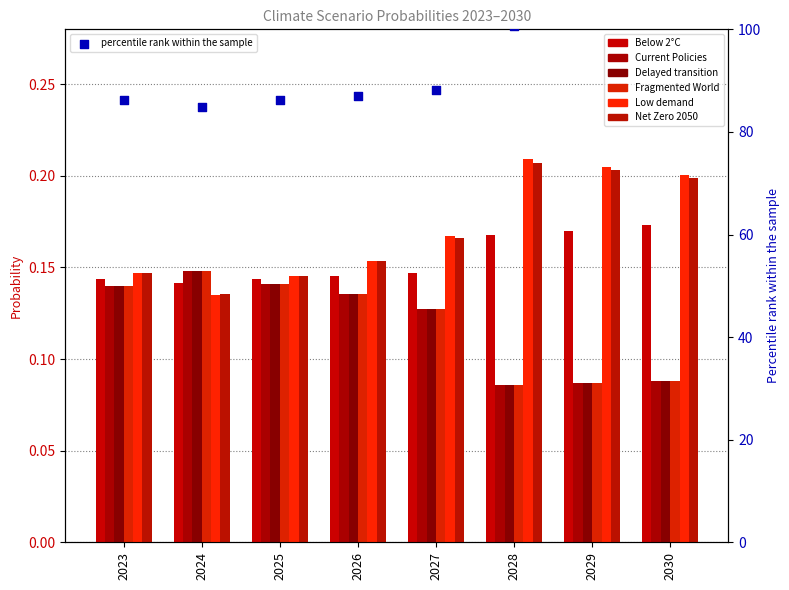

Which series has the largest total across all categories?

Low demand